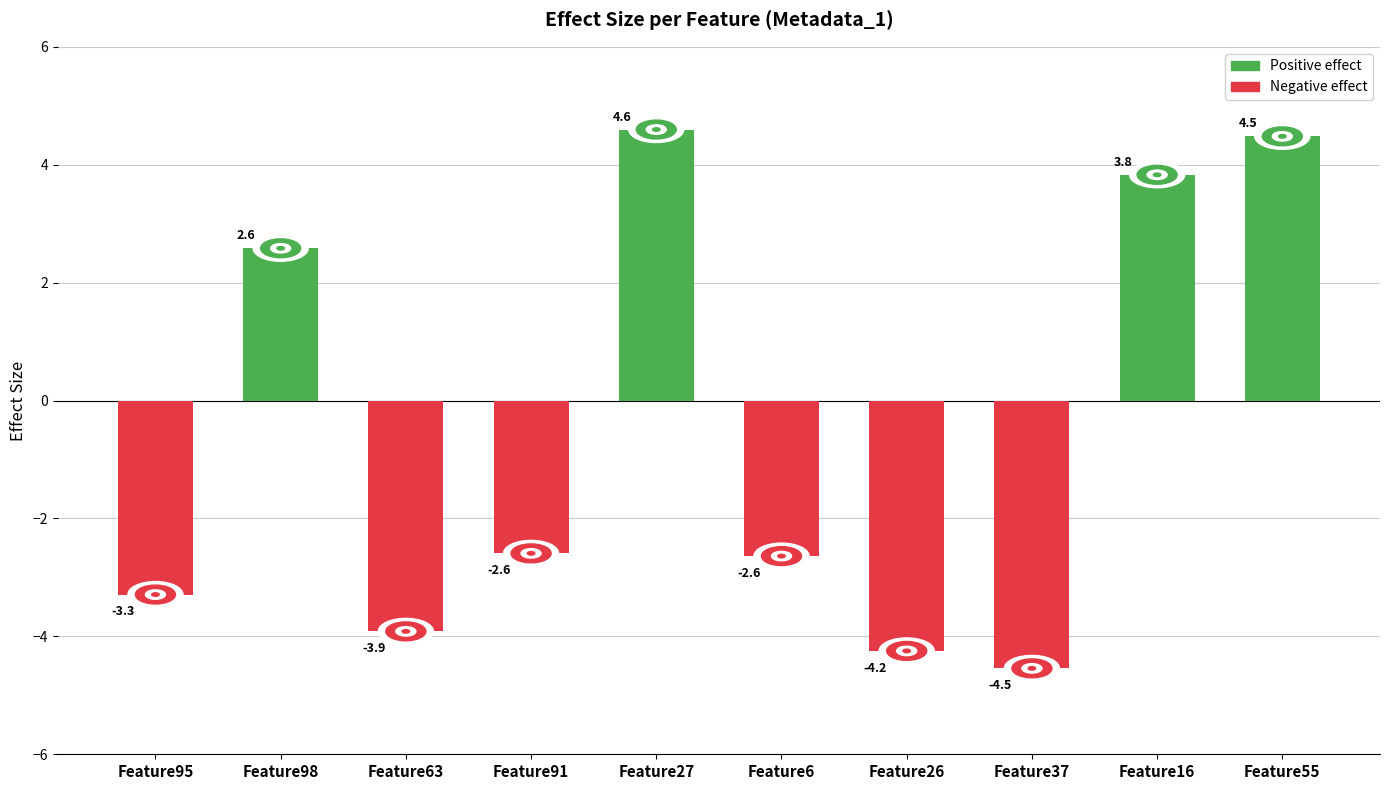

What is the value of the 4th bar from the left?

-2.6